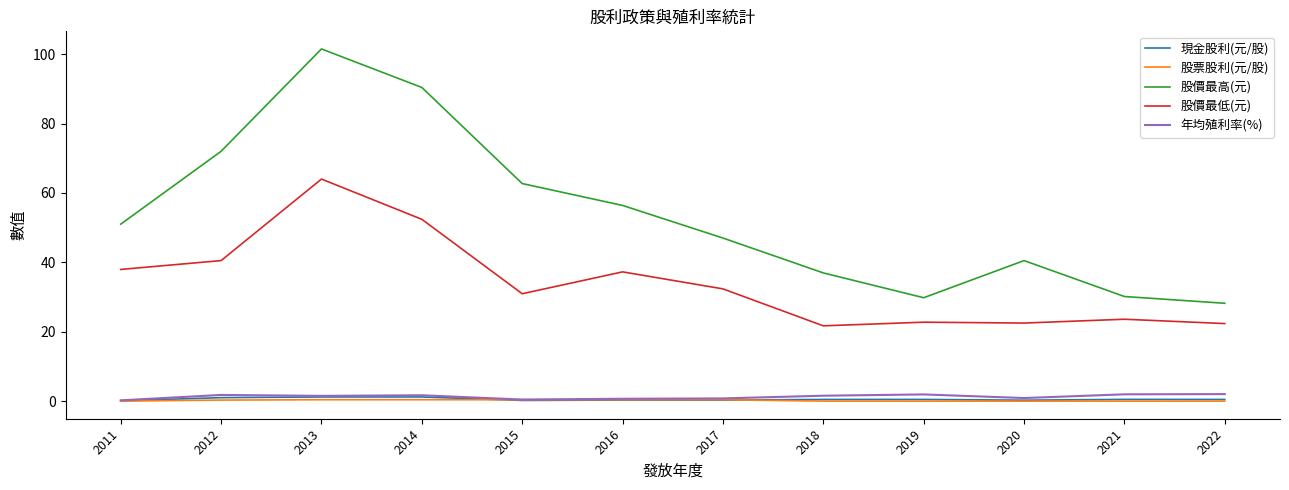

At 2011, list the series in order from largest to smallest.

股價最高(元), 股價最低(元), 年均殖利率(%), 現金股利(元/股), 股票股利(元/股)